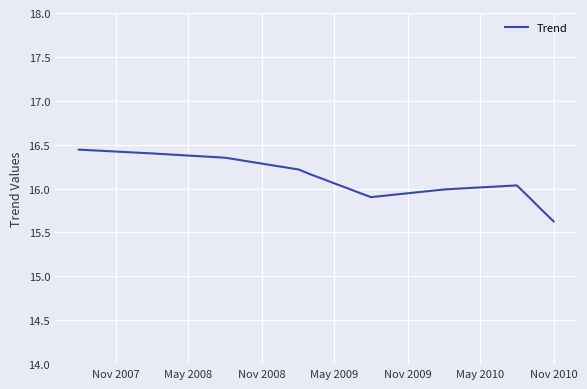

How many lines are shown in the chart?

1